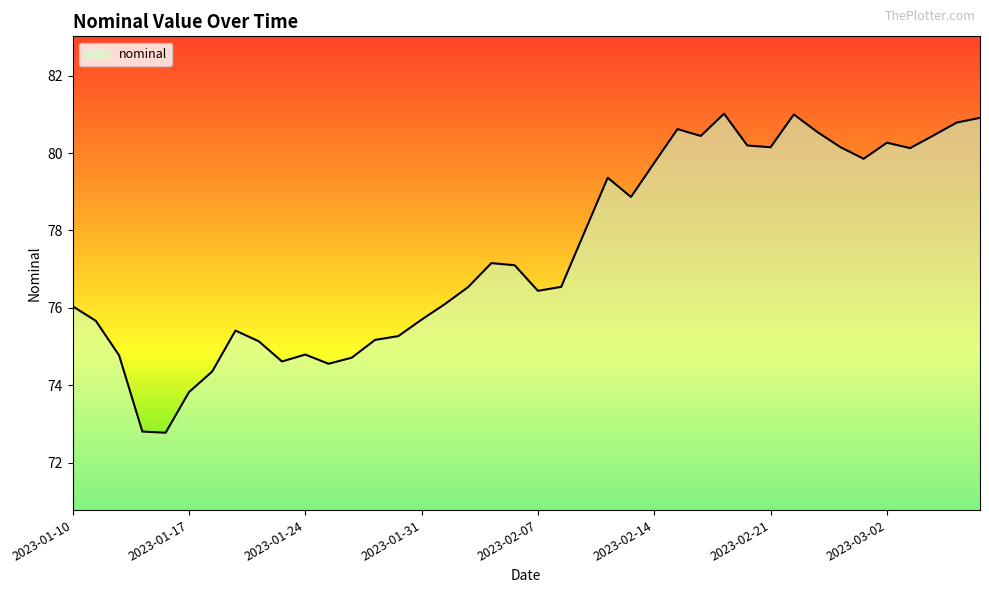

What is the value of the 16th point from the left?

75.7